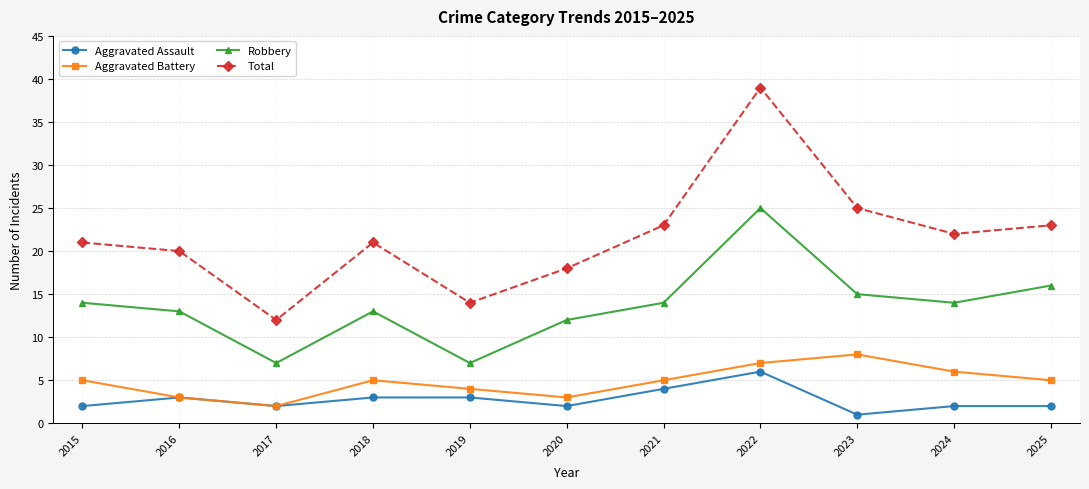

Rank the series by their maximum value, from highest to lowest.

Total, Robbery, Aggravated Battery, Aggravated Assault